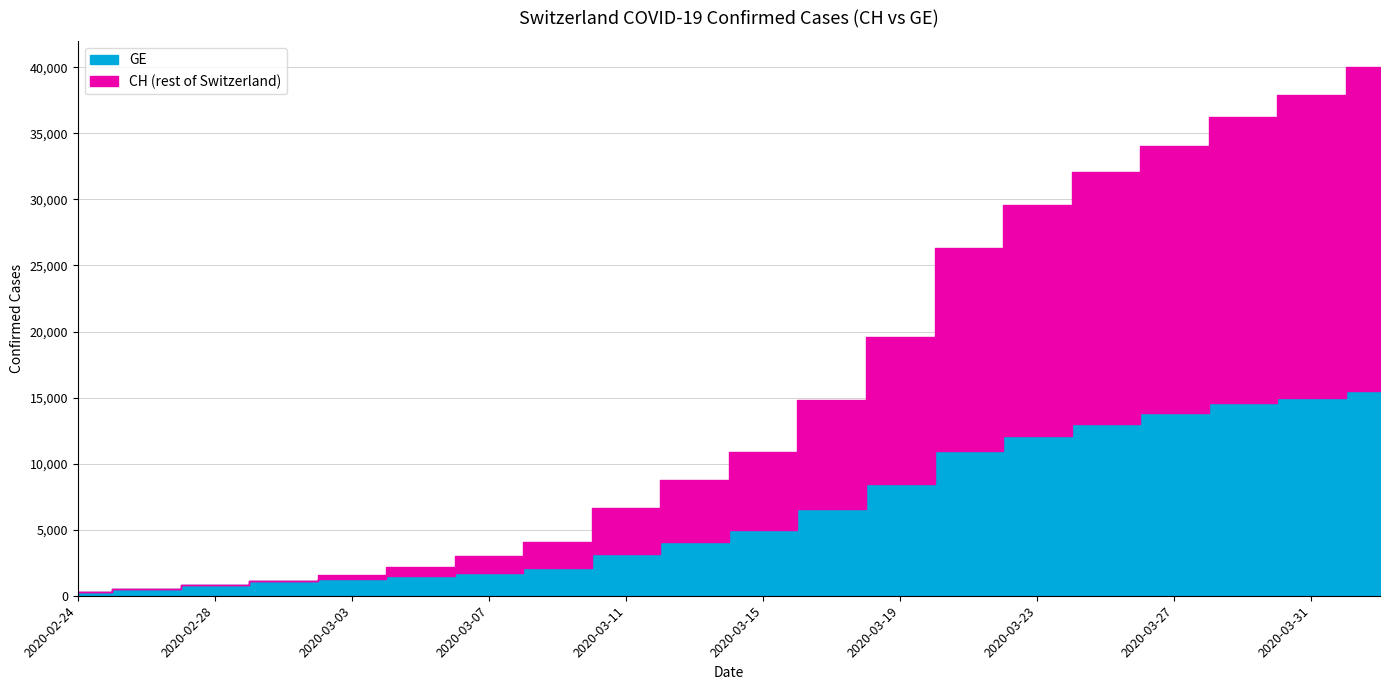

What is the label of the 10th point from the right?

2020-03-15